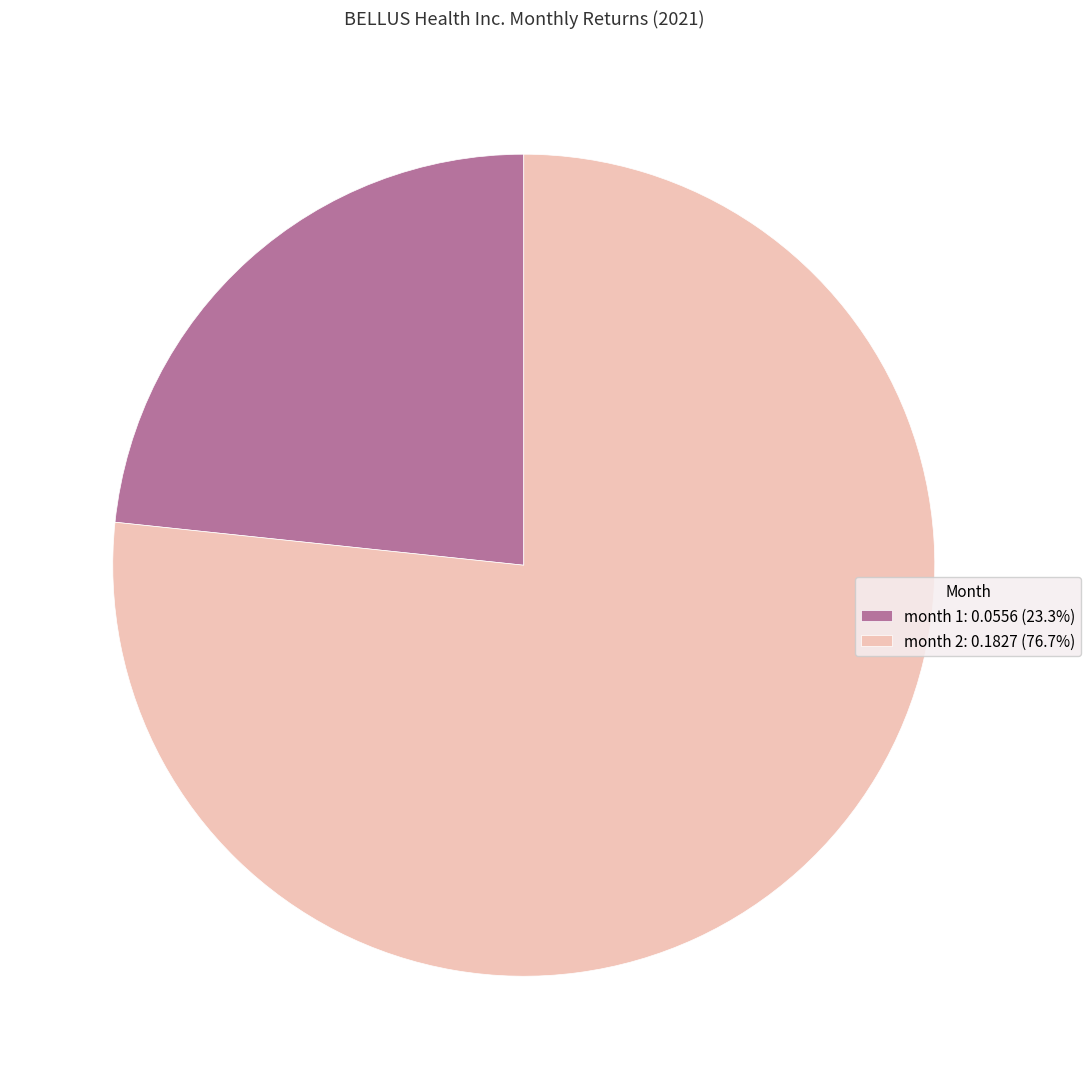

Combined, do month 2: 0.1827 (76.7%) and month 1: 0.0556 (23.3%) account for over 50%?

Yes